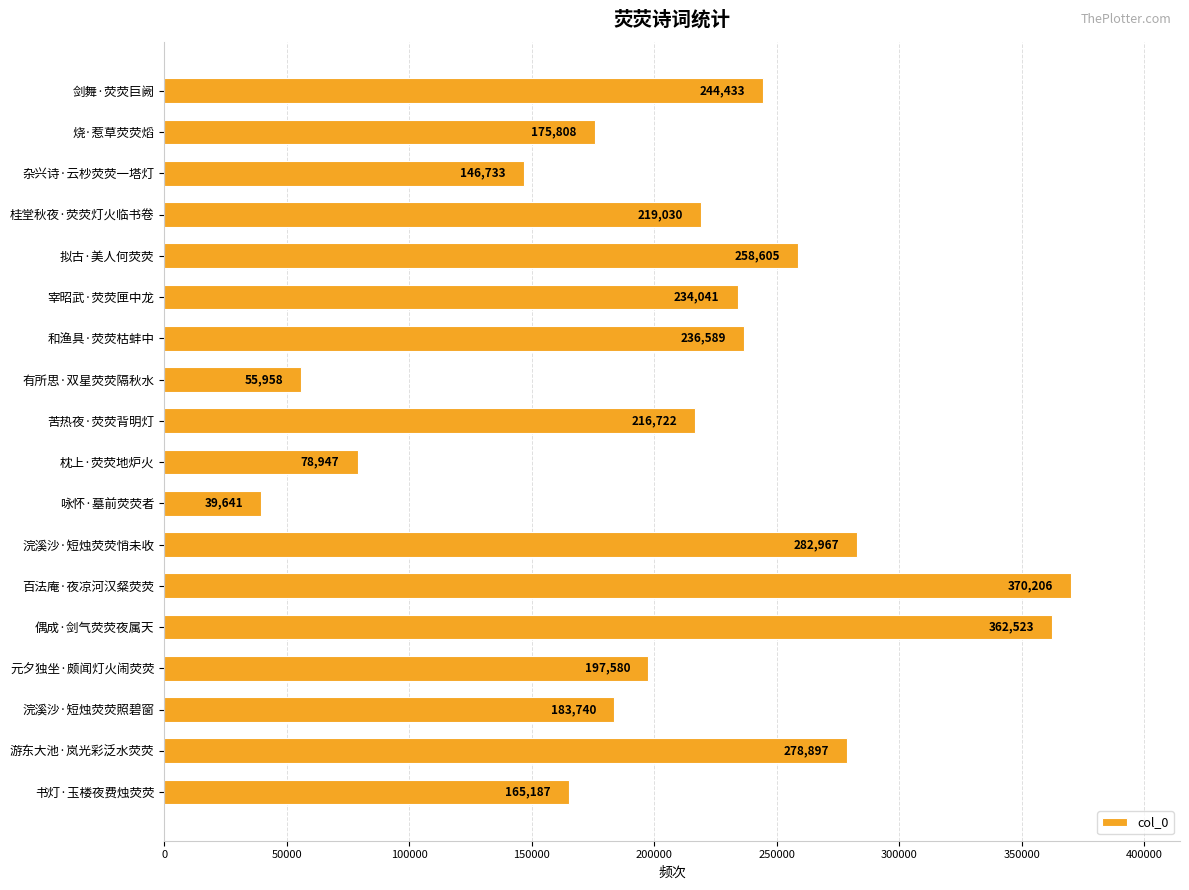

What position from the bottom is 苦热夜·荧荧背明灯?

10